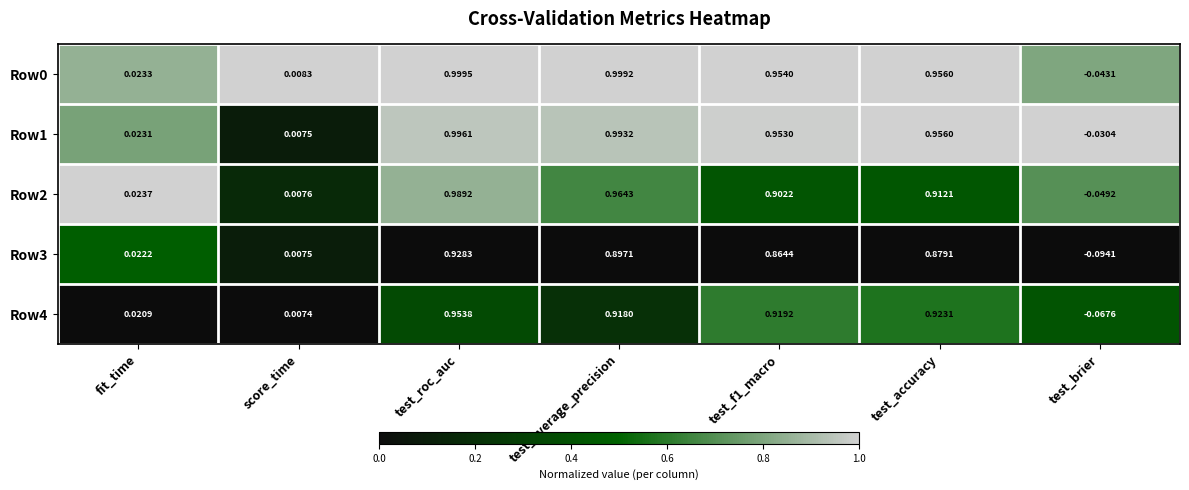

At which label does Row2 reach its peak?

test_roc_auc